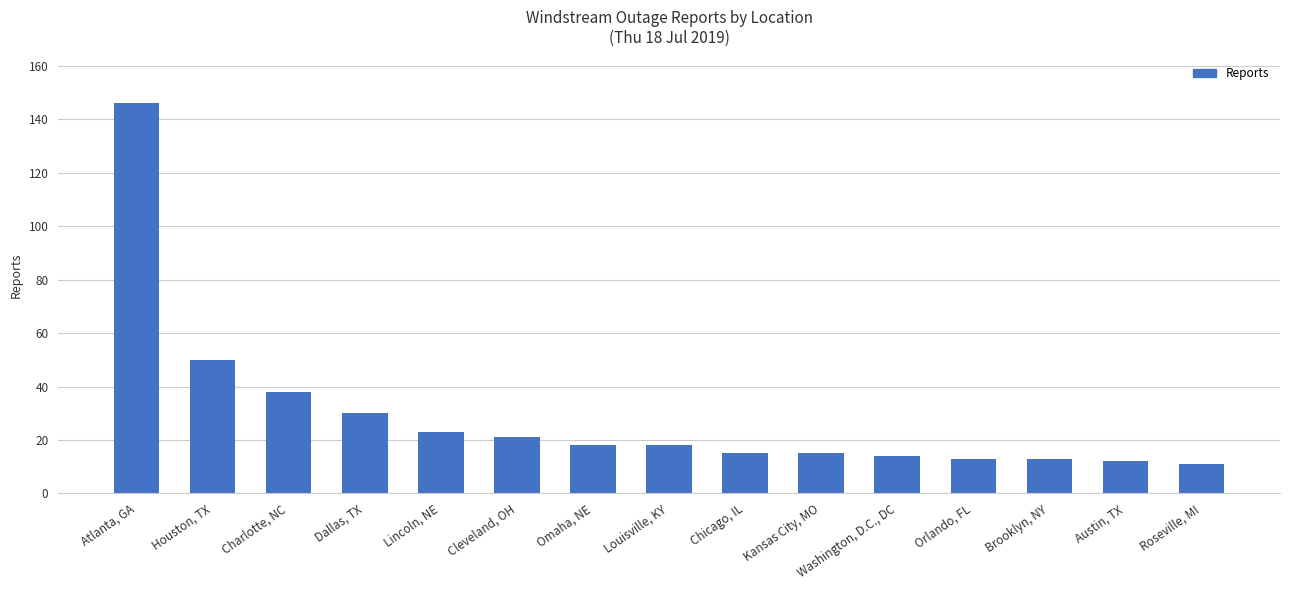

What is the change in value from Louisville, KY to Austin, TX?

-6